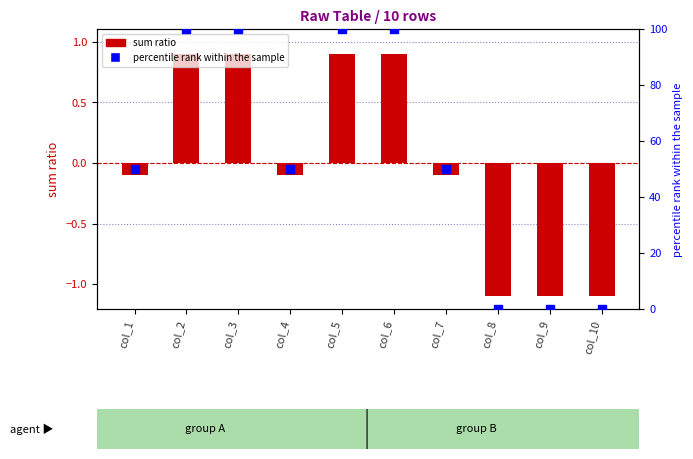

Which series reaches the minimum Y coordinate?

sum ratio